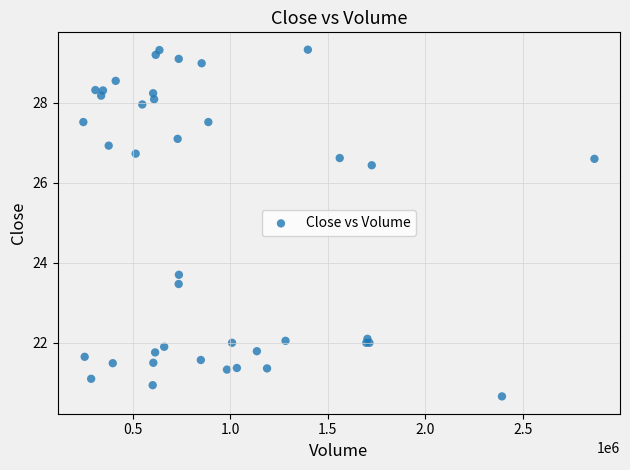

What Y value in the scatter plot is closest to 24?

23.7